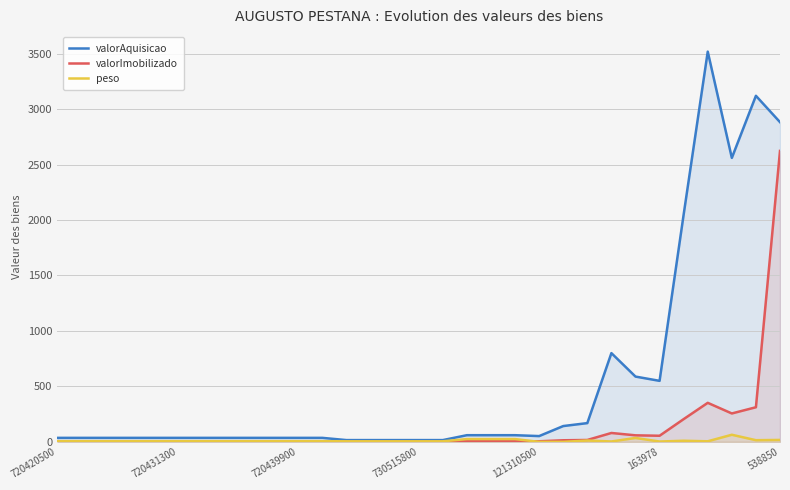

What is the value of the peso point at the 15th from the left?

5.0